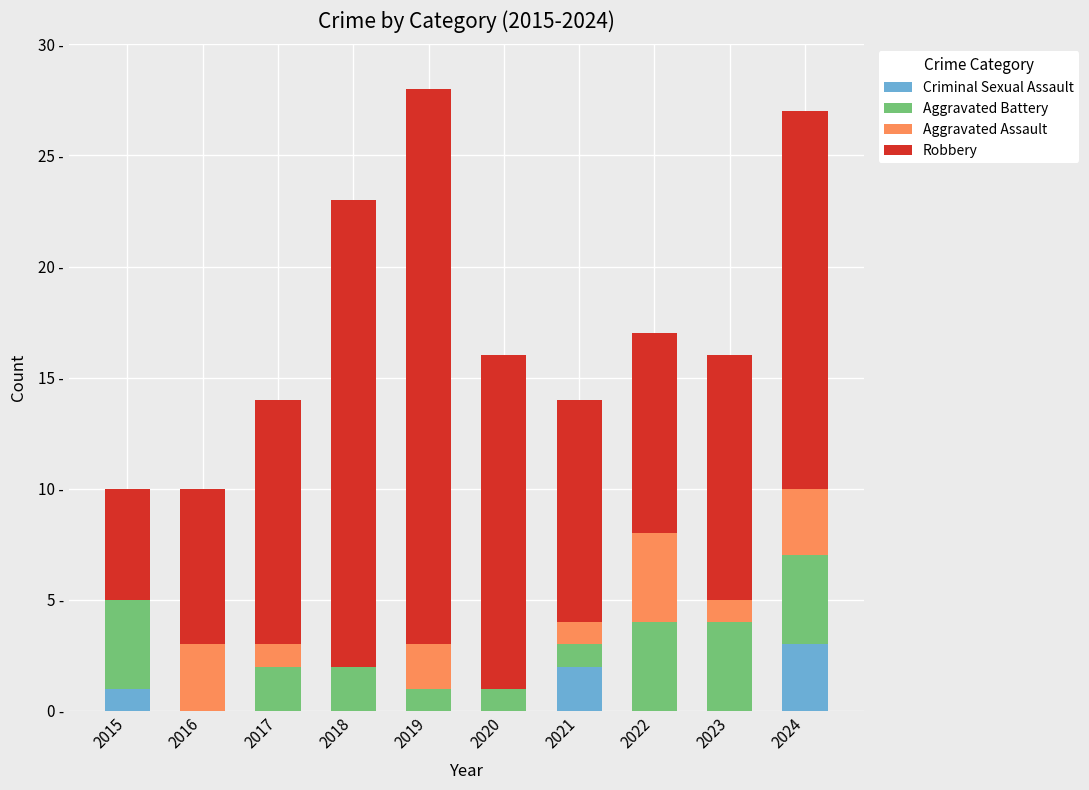

Between 2020 and 2024, which series saw the biggest shift?

Criminal Sexual Assault